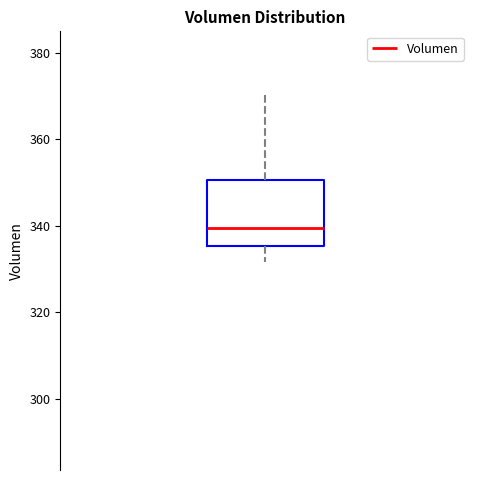

Where does the upper whisker of the box end on the y-axis? The values are not printed on the chart, so give them approximately, as read against the axis.

370